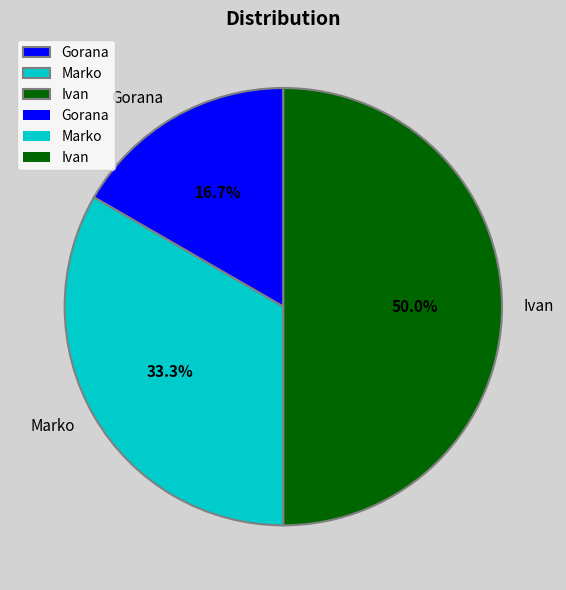

Combined, what portion of the pie is Gorana and Ivan?

66.7%